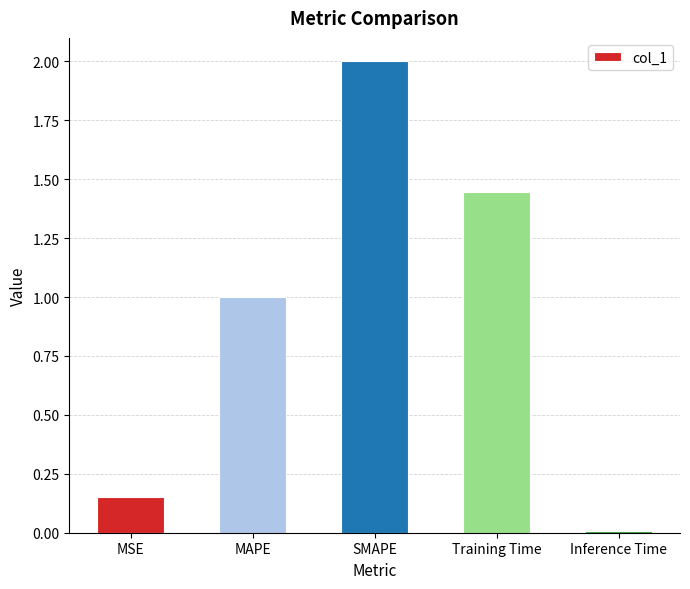

What is the label of the 1st bar from the left?

MSE